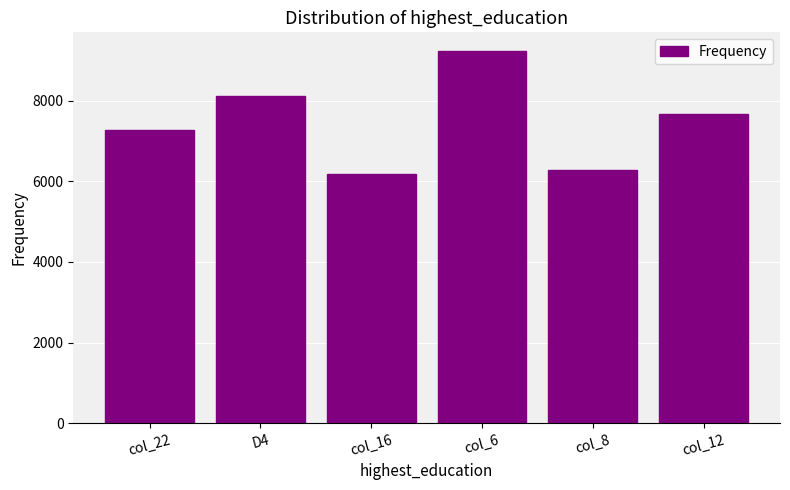

What position from the left is col_8?

5